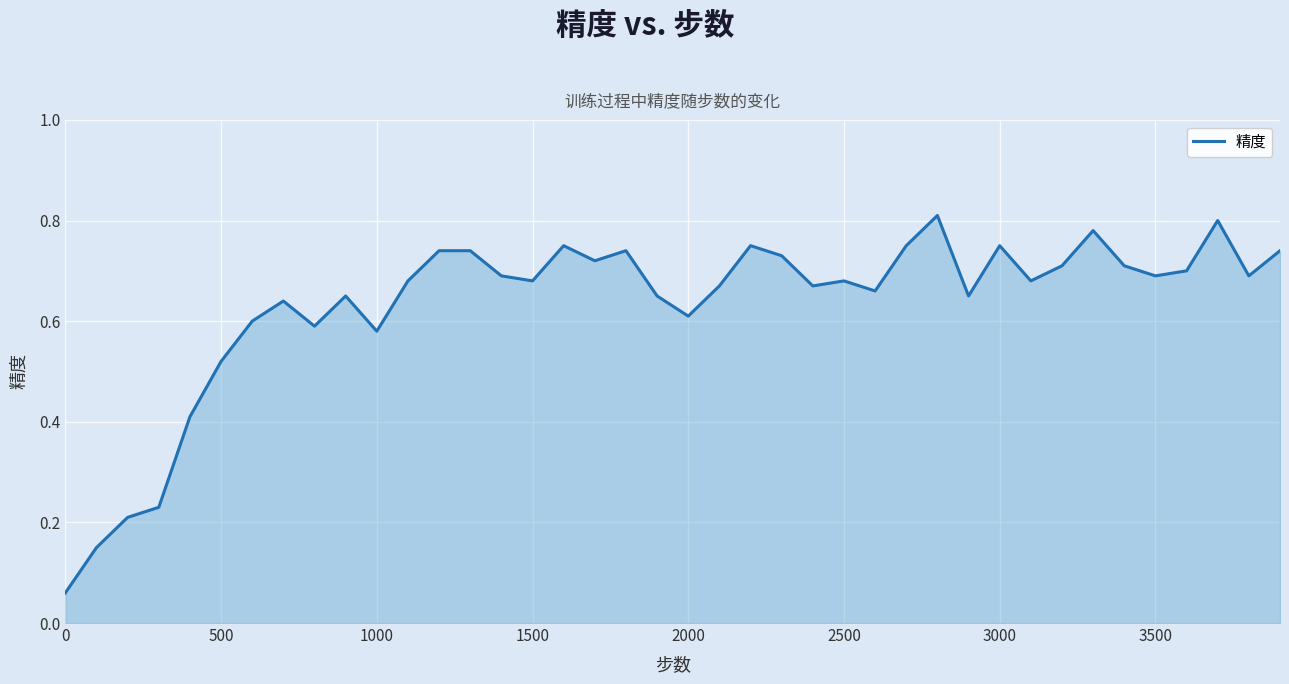

How many lines are shown in the chart?

1